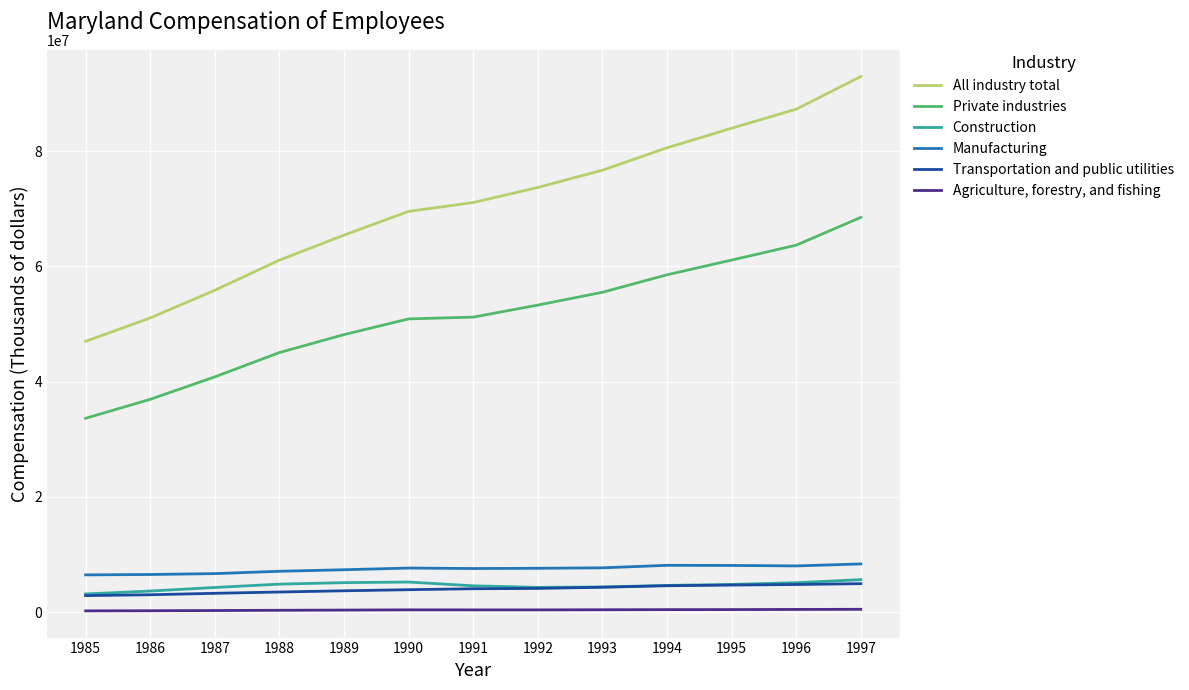

List the series in order of their peak value, highest first.

All industry total, Private industries, Manufacturing, Construction, Transportation and public utilities, Agriculture, forestry, and fishing